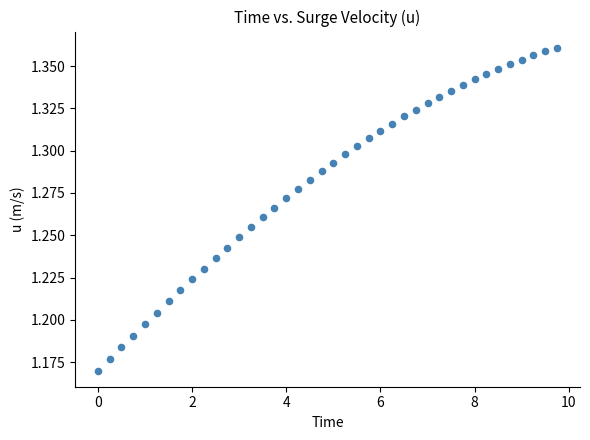

What is the range of X values (max minus min)?

9.8